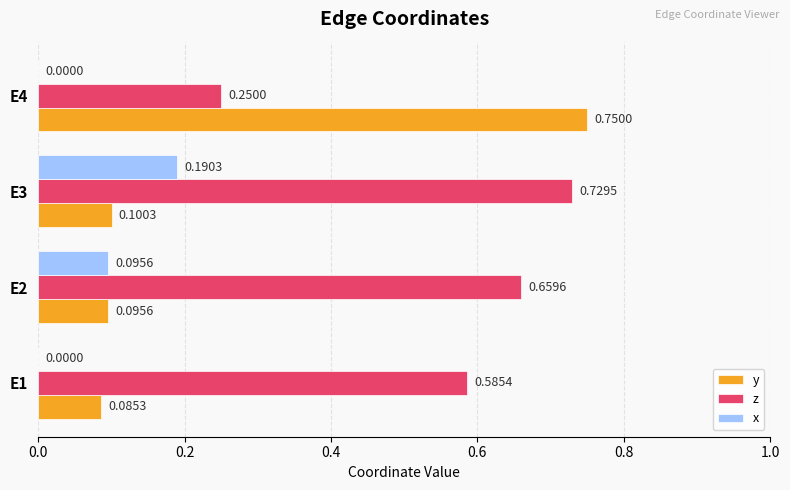

Between E3 and E4, which series saw the biggest shift?

y